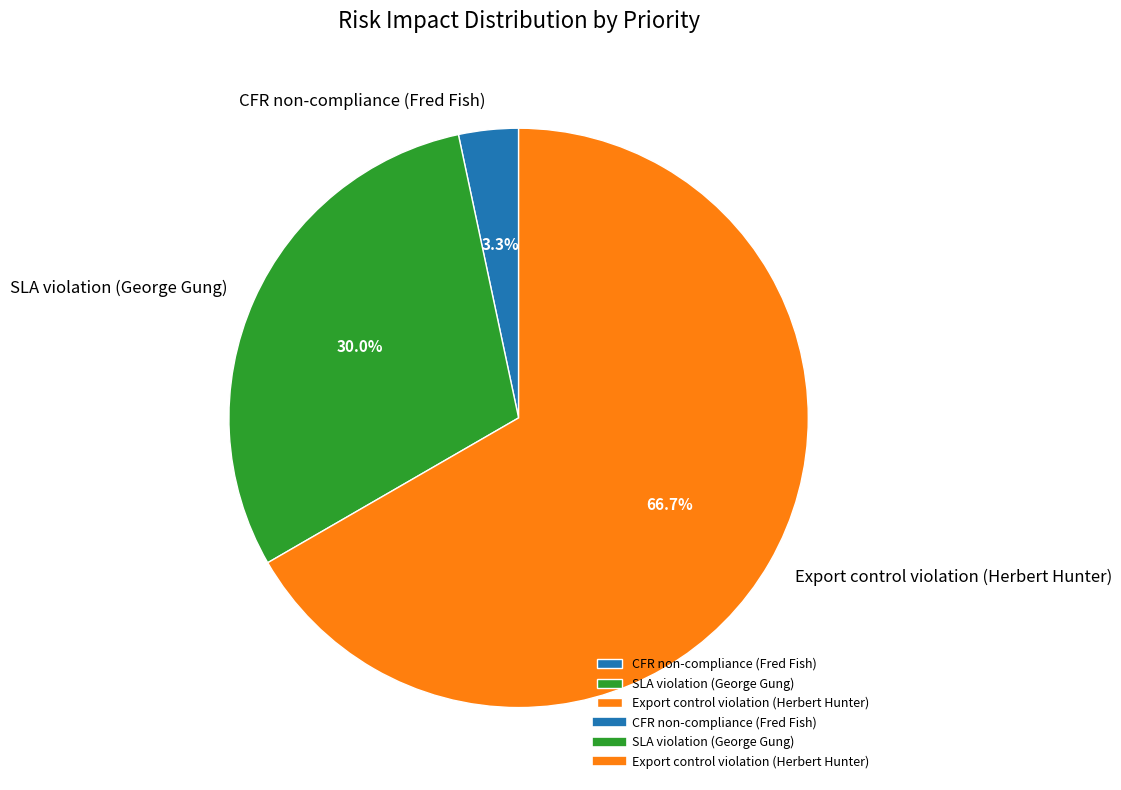

Do CFR non-compliance (Fred Fish) and Export control violation (Herbert Hunter) together represent more than half of the pie?

Yes